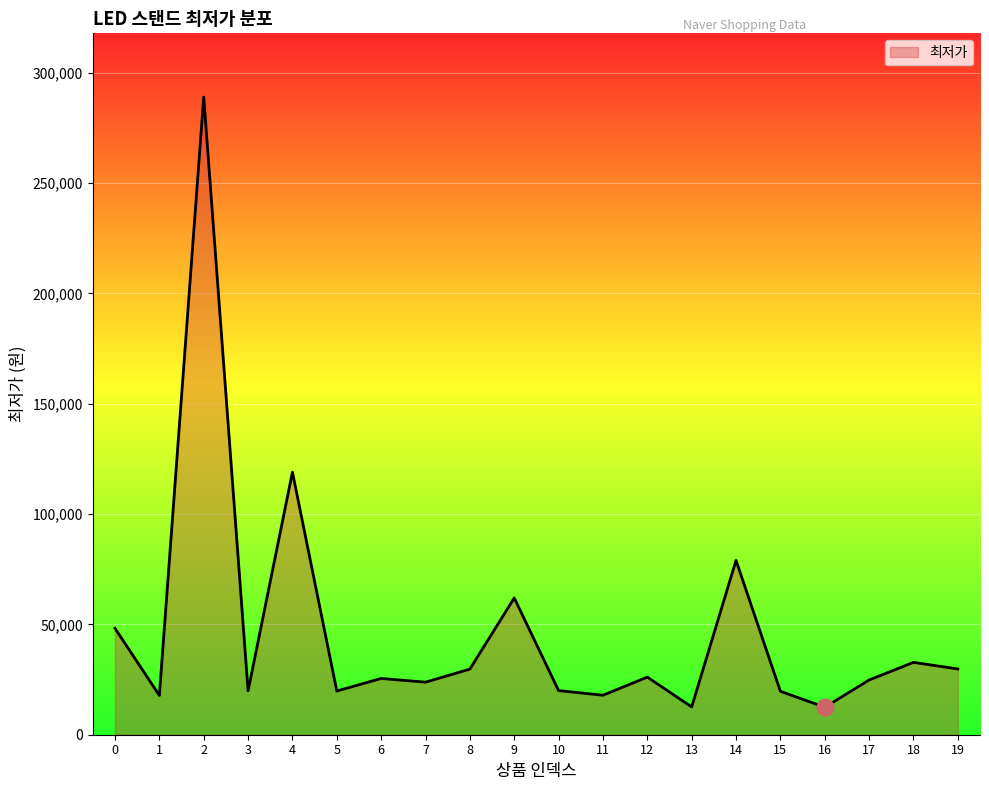

What is the sum of all values?

929960